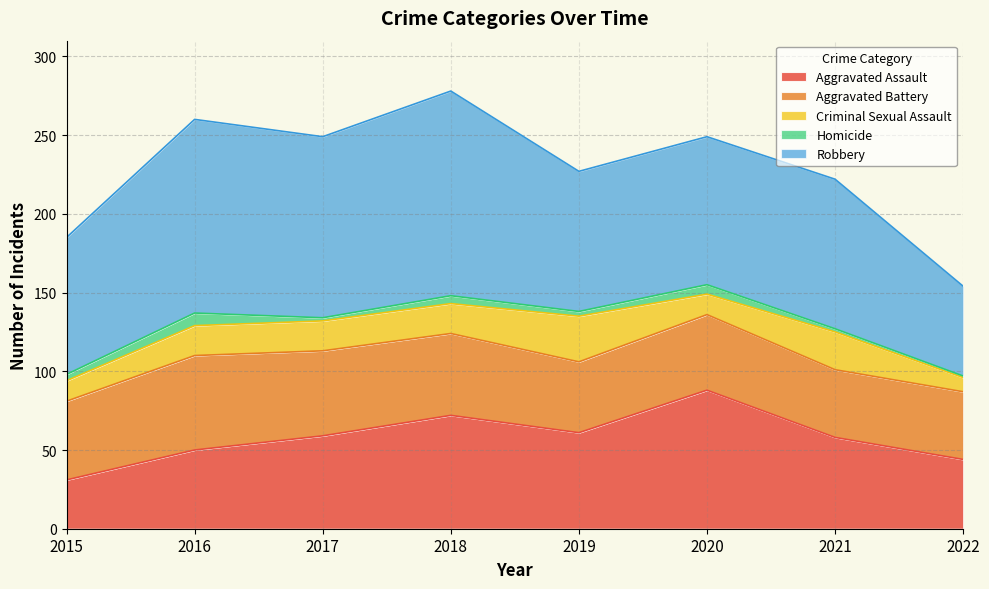

Does the chart display data point markers on the line(s)?

No